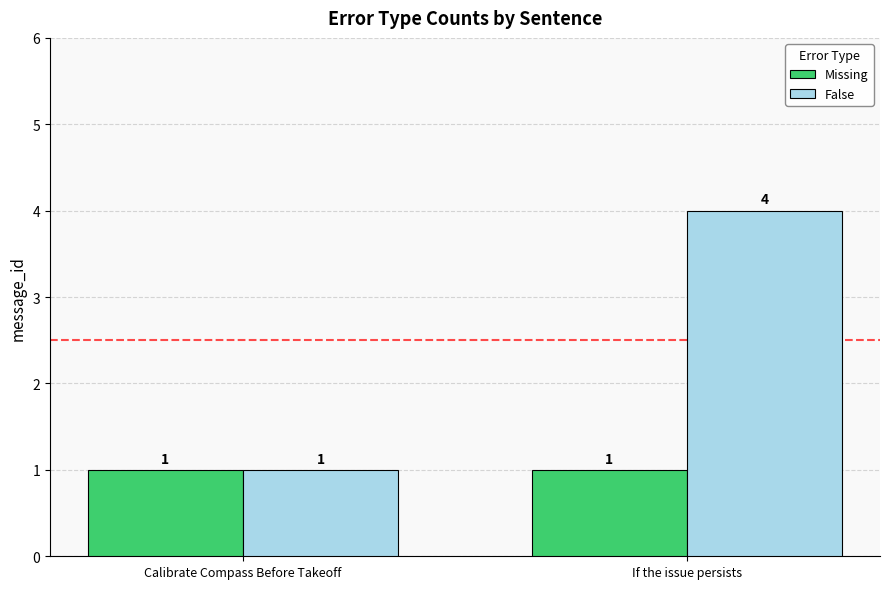

How many bars are there in each group?

2